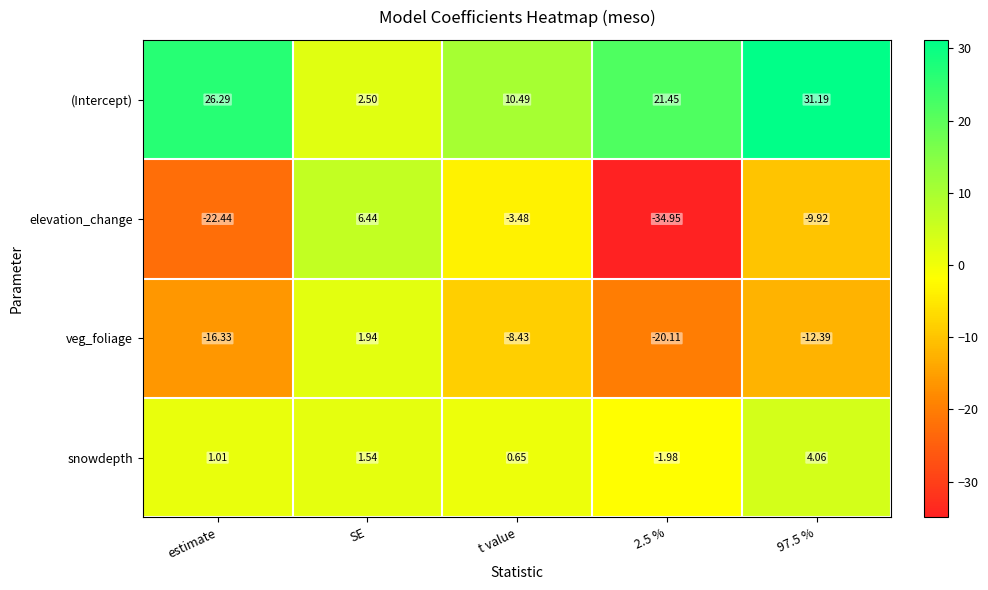

At which label does (Intercept) first exceed 21?

estimate